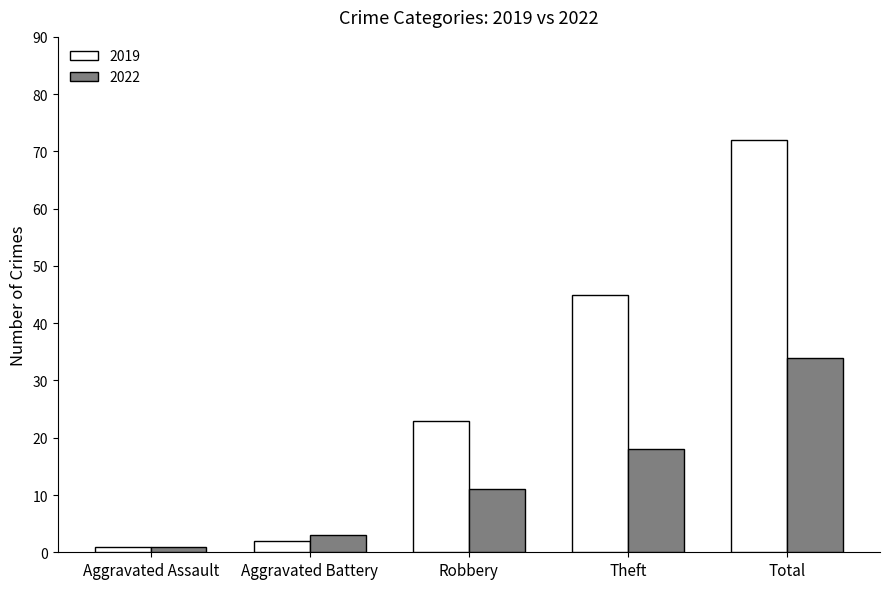

What is the value of the 2022 bar at the 3rd from the left?

11